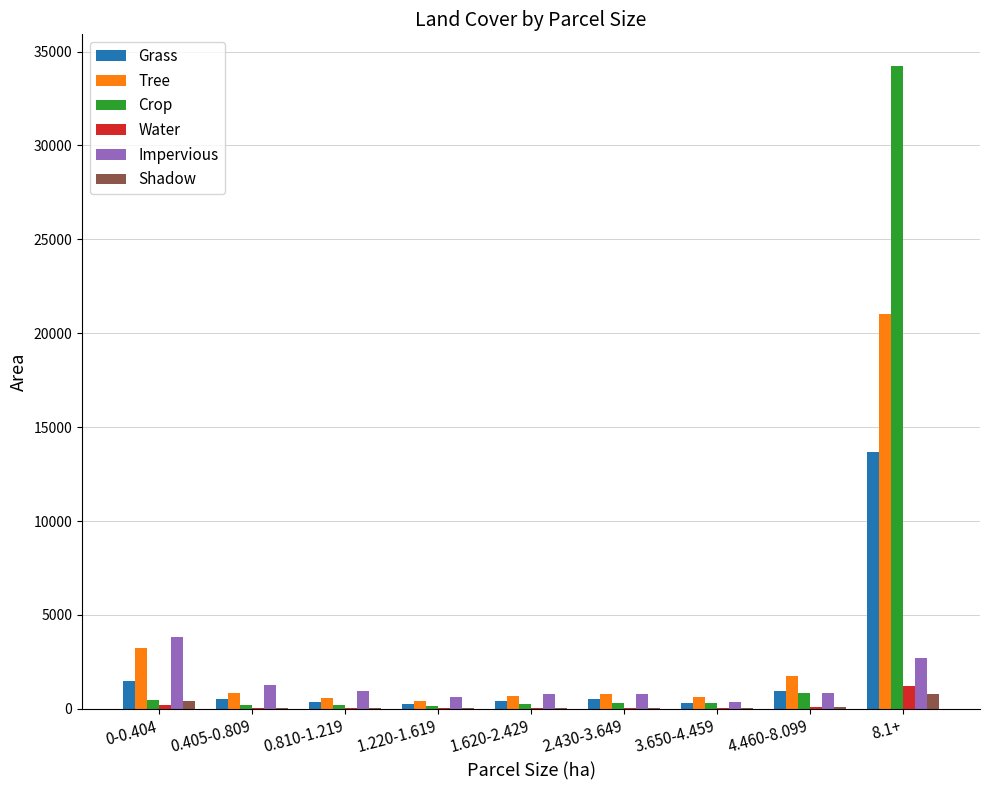

Where is Grass nearest to the value 6985?

0-0.404